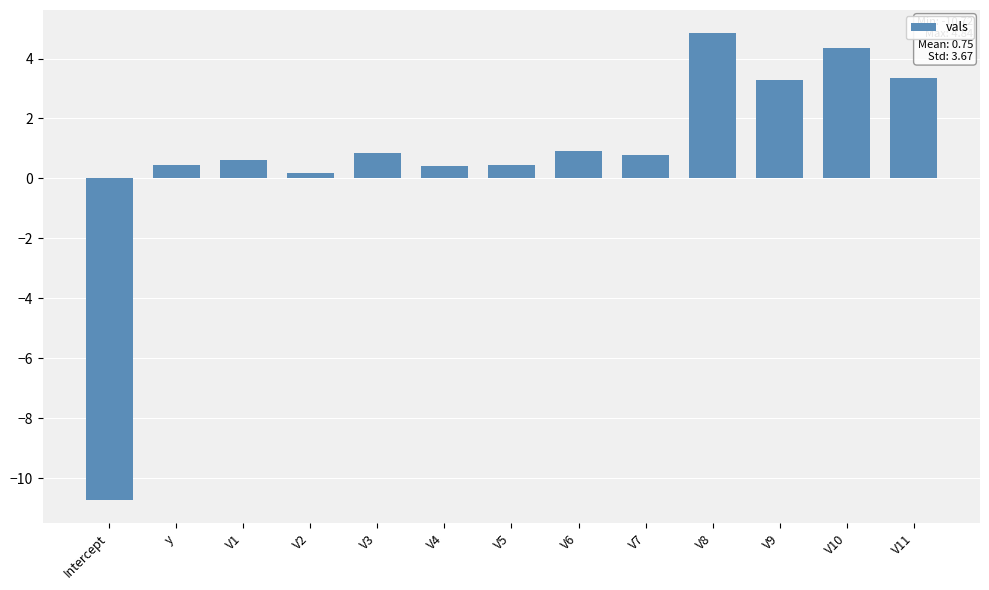

Does the chart contain any negative values?

Yes